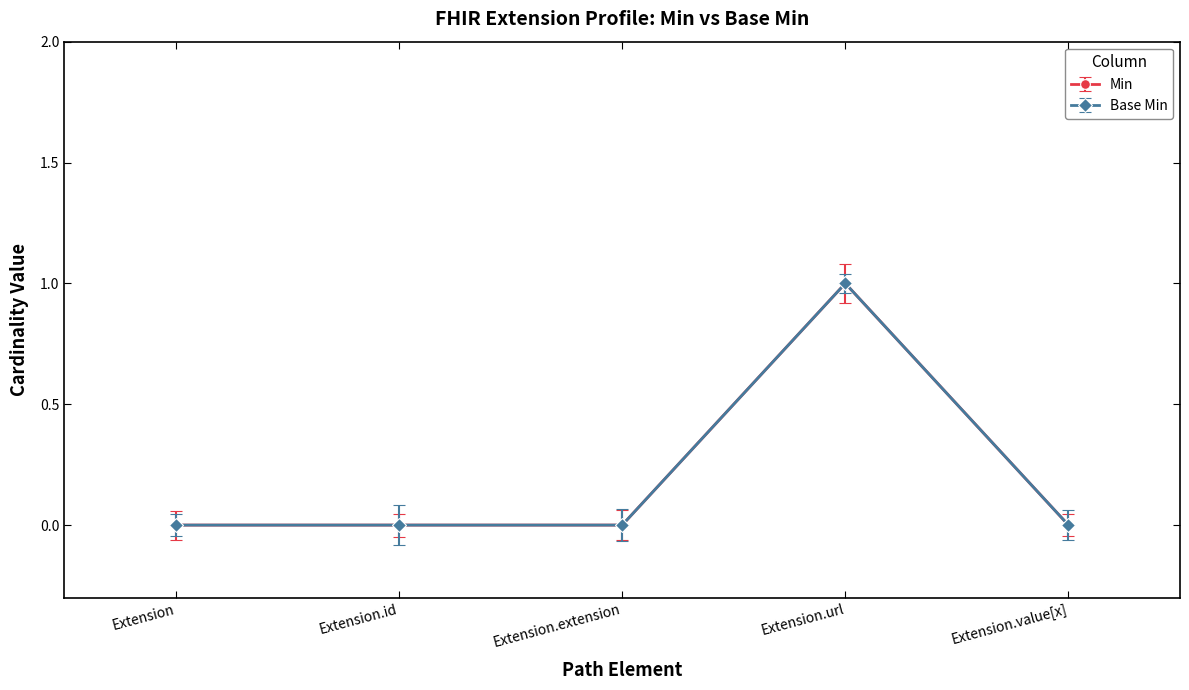

How many values in Base Min are above zero?

1